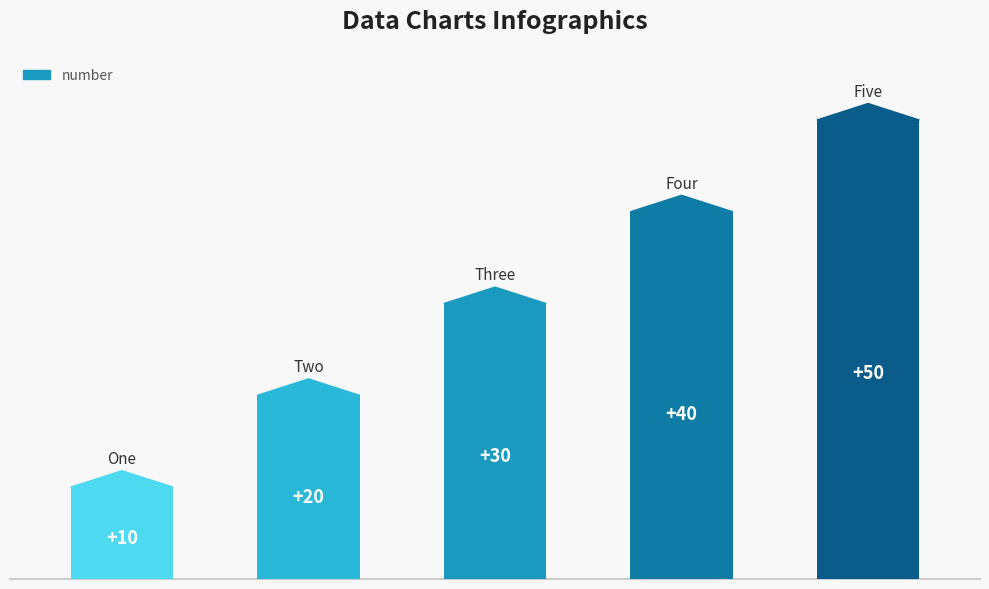

Which has a higher value, five or three?

five